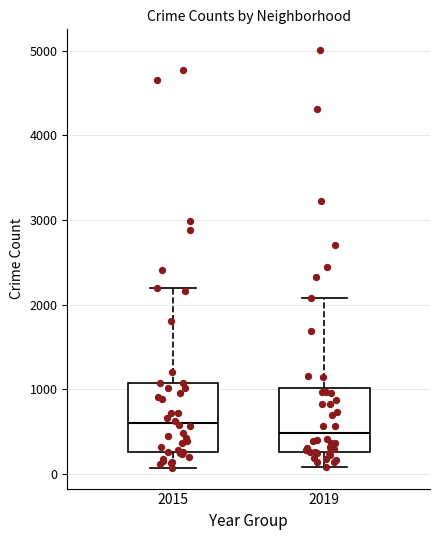

Which box has the highest median line?

2015